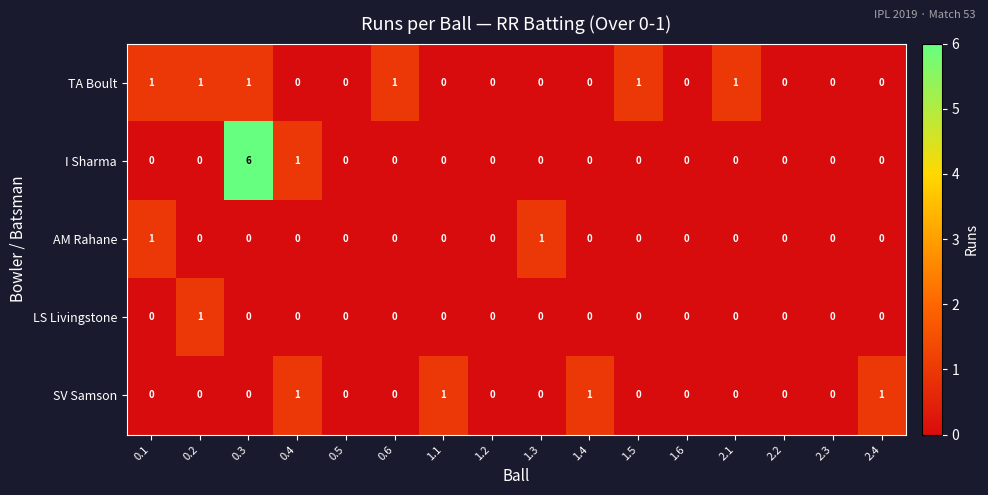

Rank the series by their average value, from lowest to highest.

LS Livingstone, AM Rahane, SV Samson, TA Boult, I Sharma